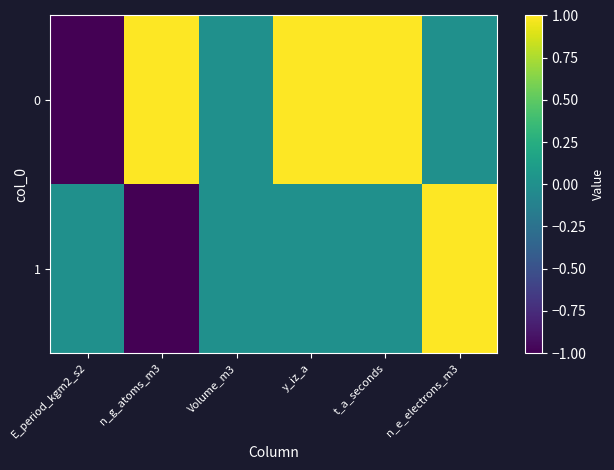

List the series in order of their overall mean, lowest first.

1, 0